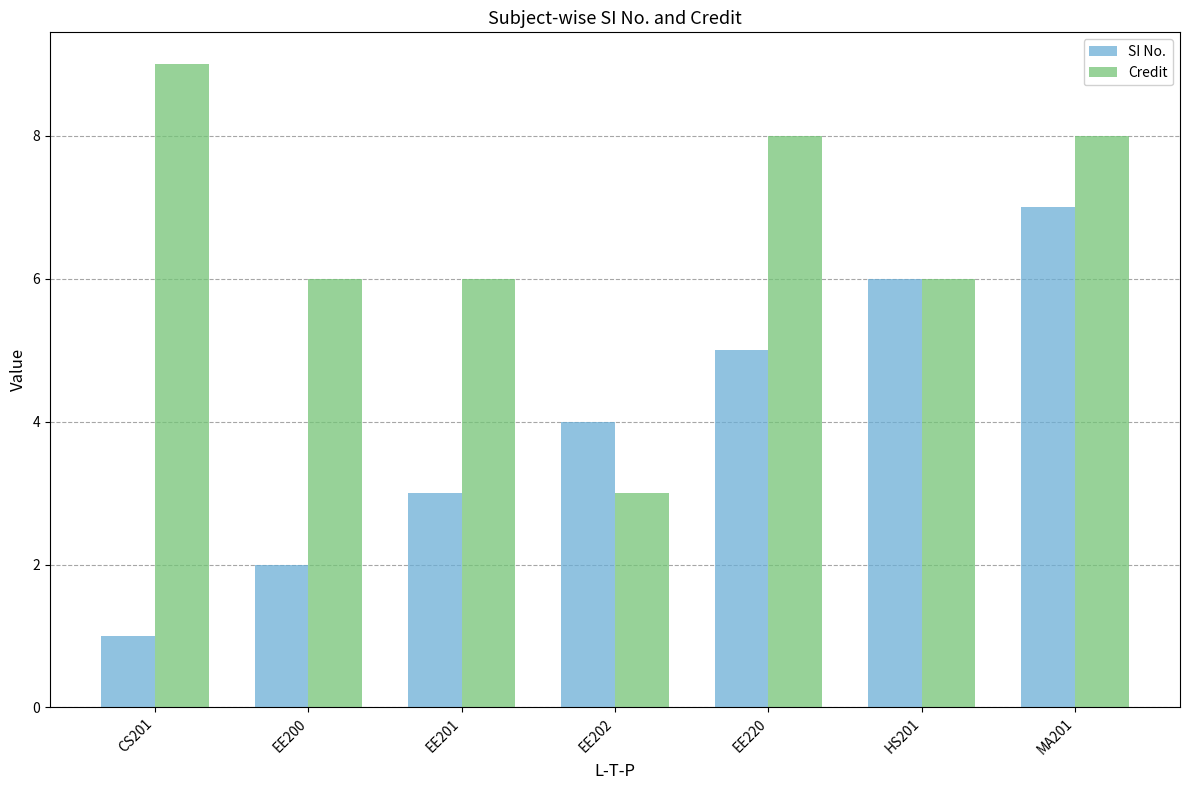

At which label does Credit first exceed 6?

CS201